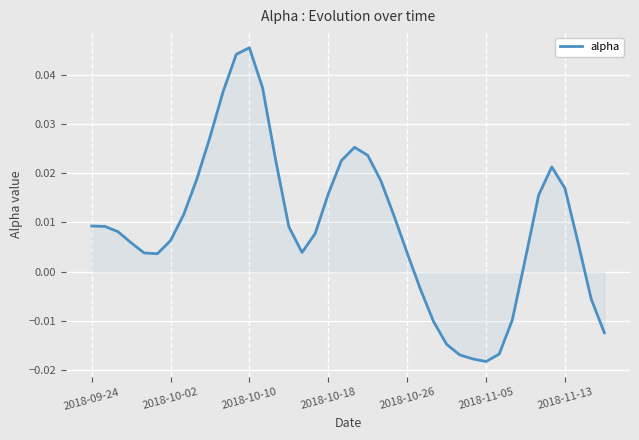

How many categories are shown in the chart?

40